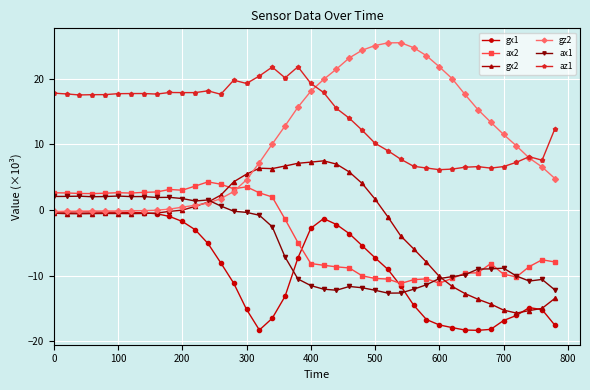

Which series has the largest total across all categories?

az1